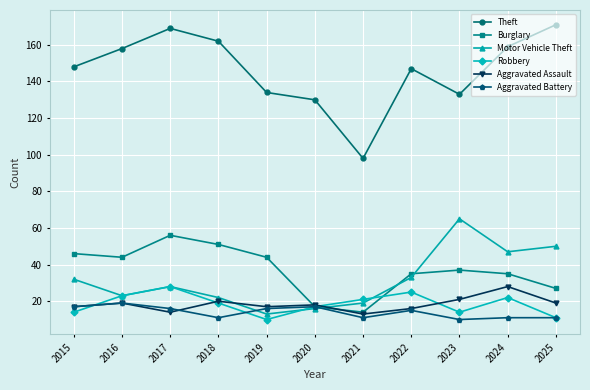

At which category is the sum across all series the highest?

2017